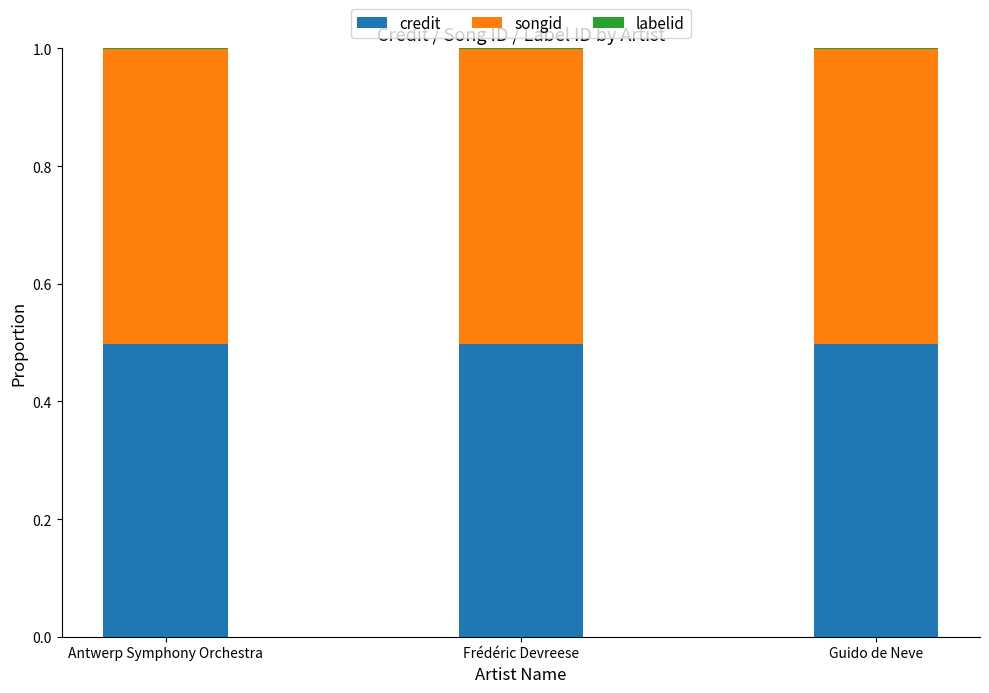

What is the maximum value for credit?

0.5